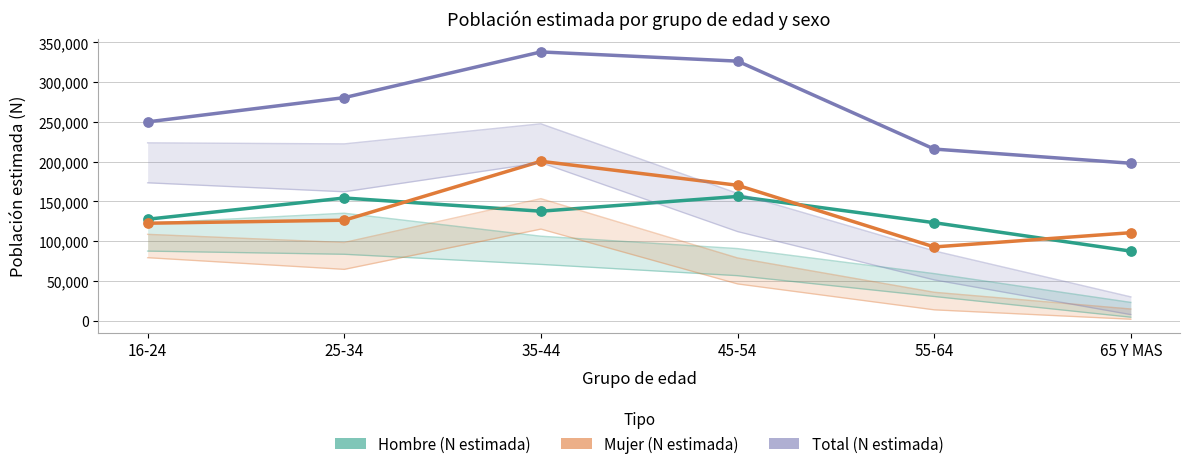

At how many categories does at least one series exceed 181294?

6